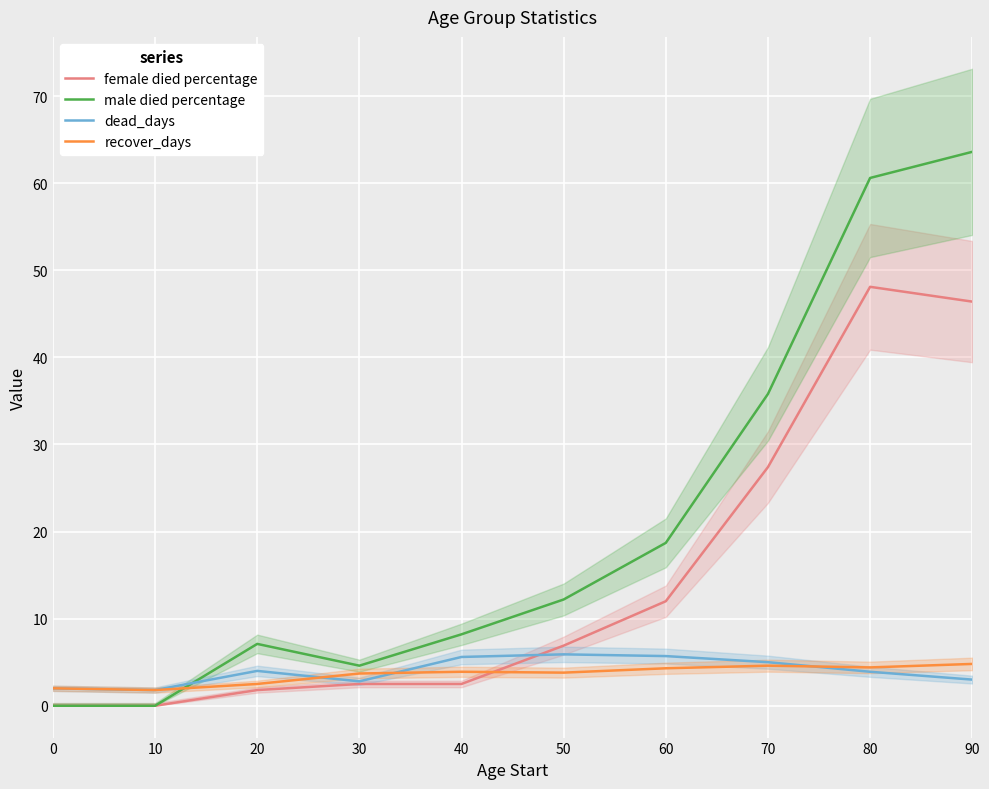

How many lines are shown in the chart?

4